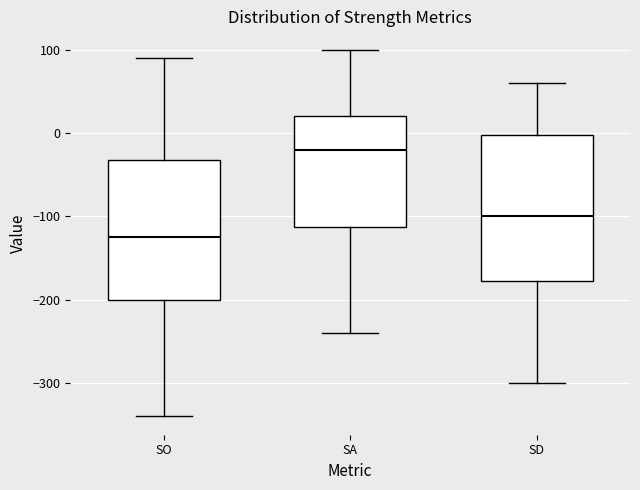

Where is the upper edge of the box for SO on the y-axis? The values are not printed on the chart, so give them approximately, as read against the axis.

-30